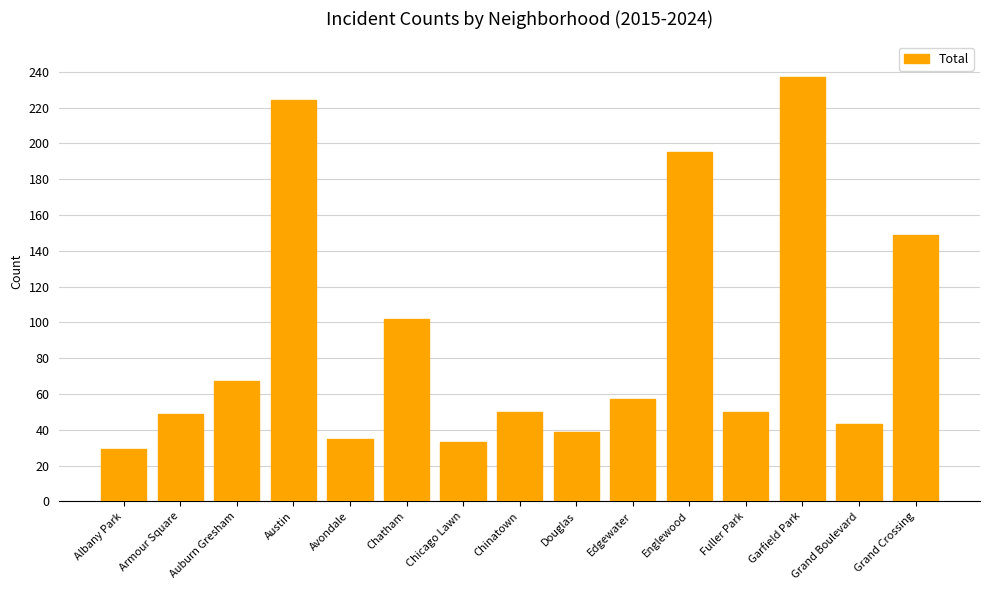

What is the smallest value displayed?

29